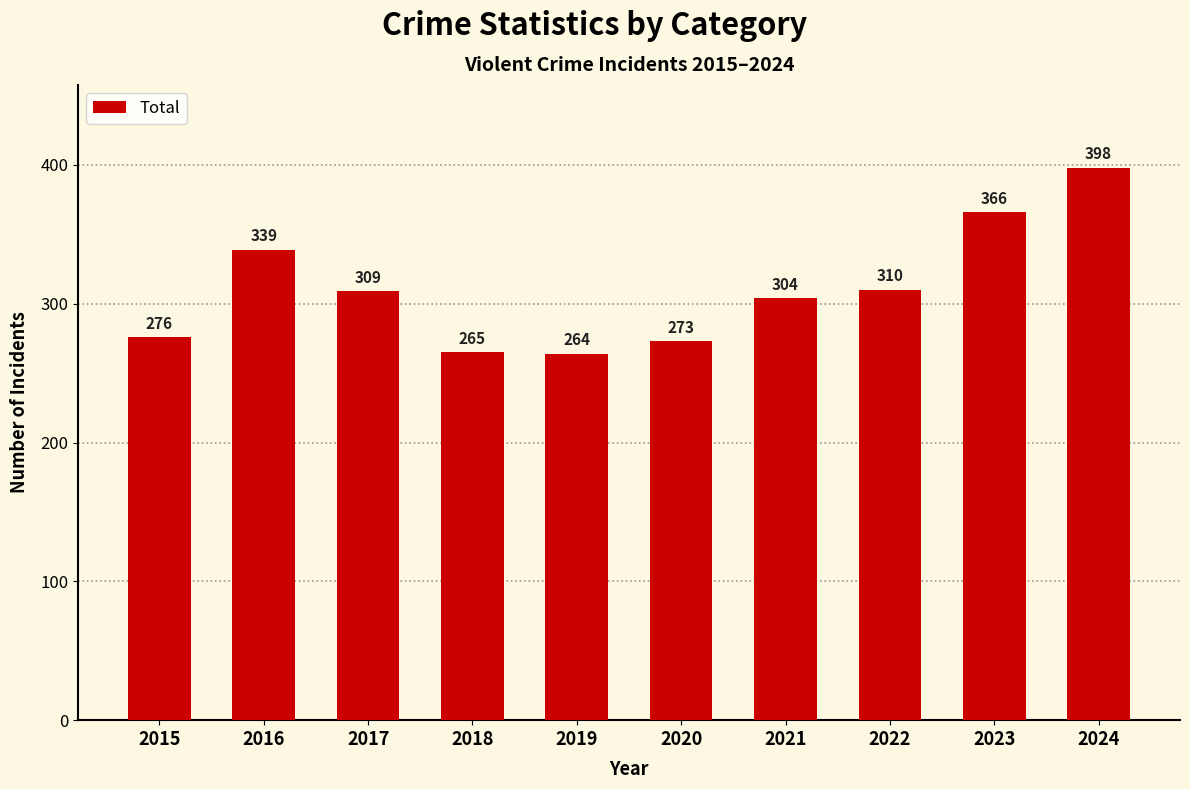

Rank the categories by value from highest to lowest.

2024, 2023, 2016, 2022, 2017, 2021, 2015, 2020, 2018, 2019